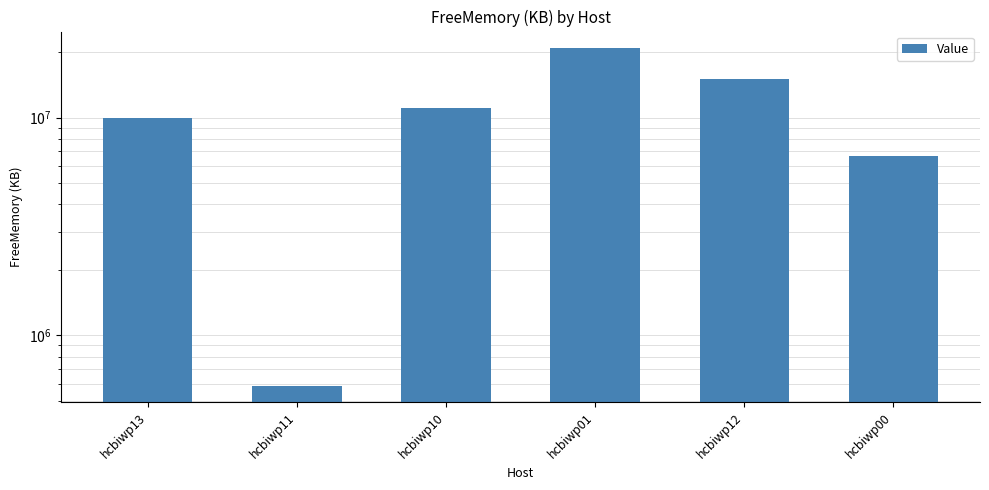

Does the chart contain stacked bars?

No